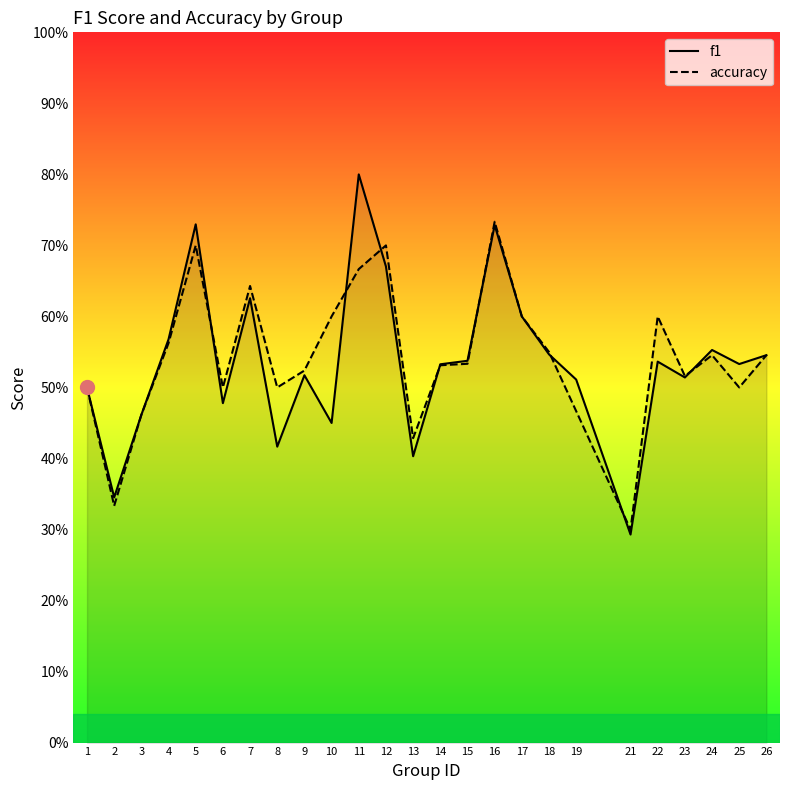

What is the minimum value shown in the chart?

0.3